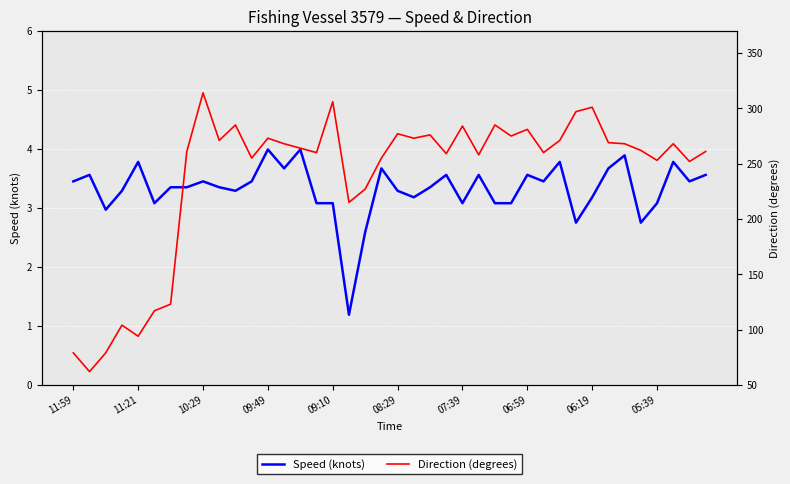

What is the difference between the Direction (degrees) values at 12 and 22?

3.0